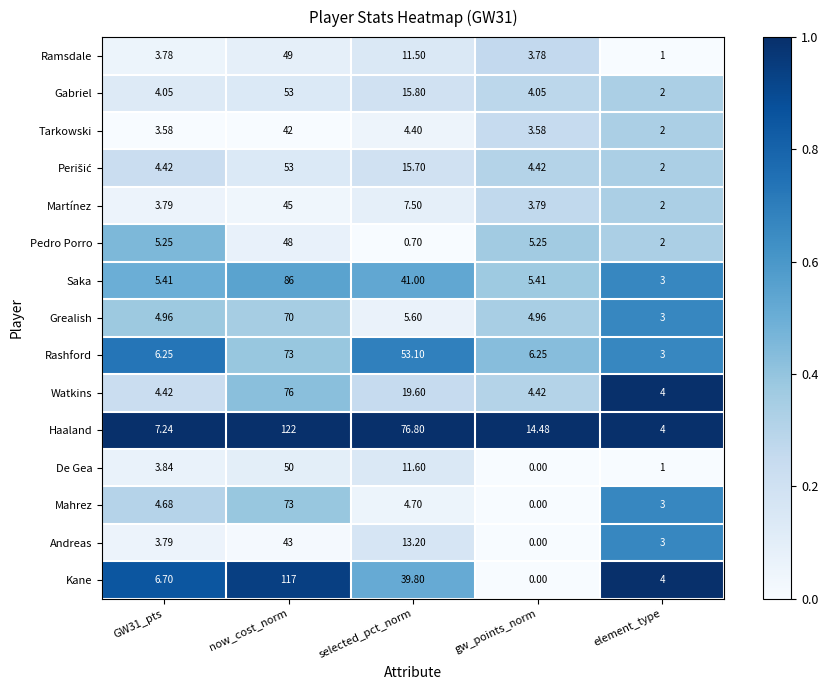

Which series changed the most between GW31_pts and gw_points_norm?

Haaland